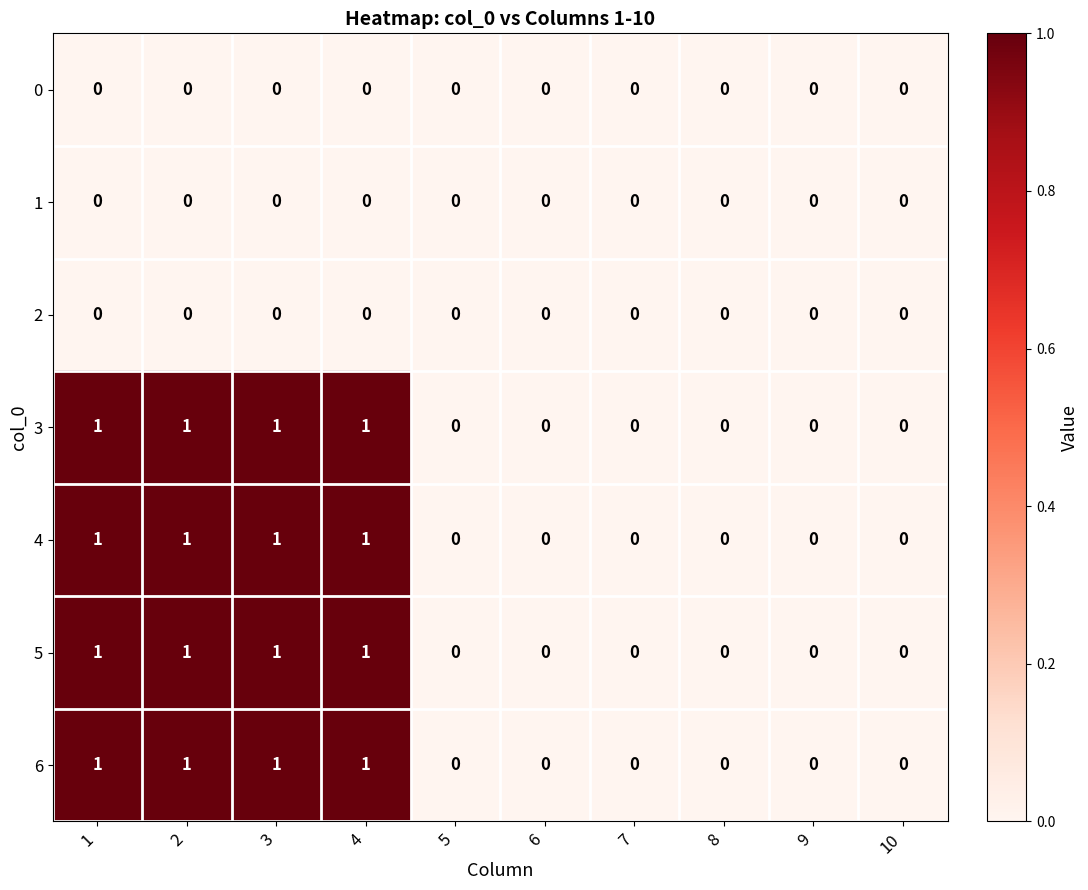

Is it true that 2 equals 0 at 6?

True